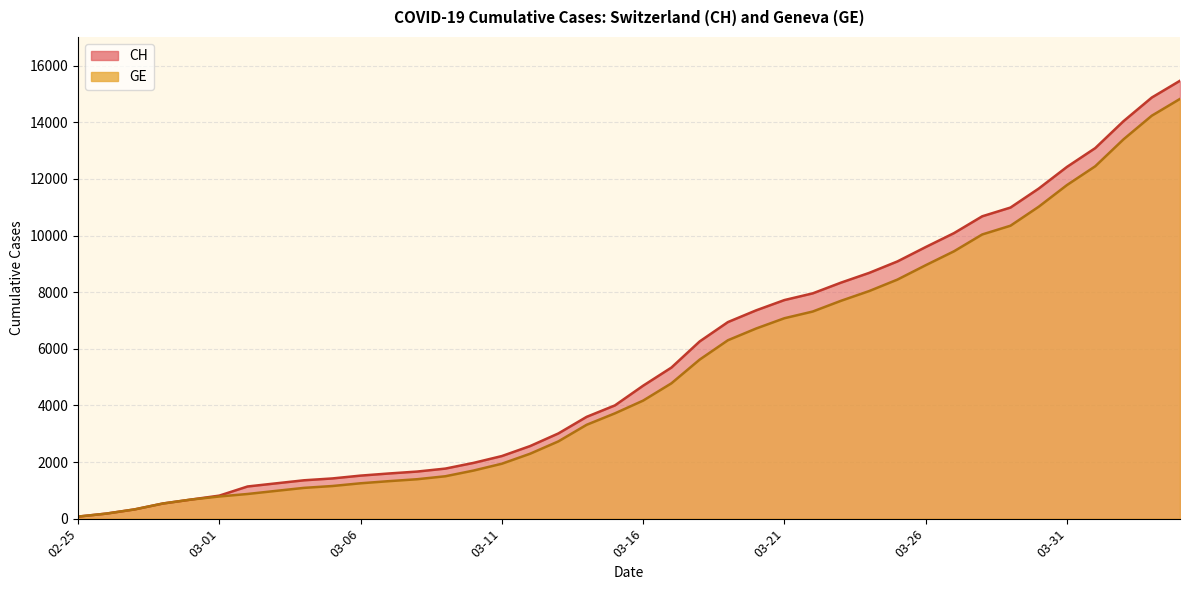

What position from the left is 2020-03-29?

34